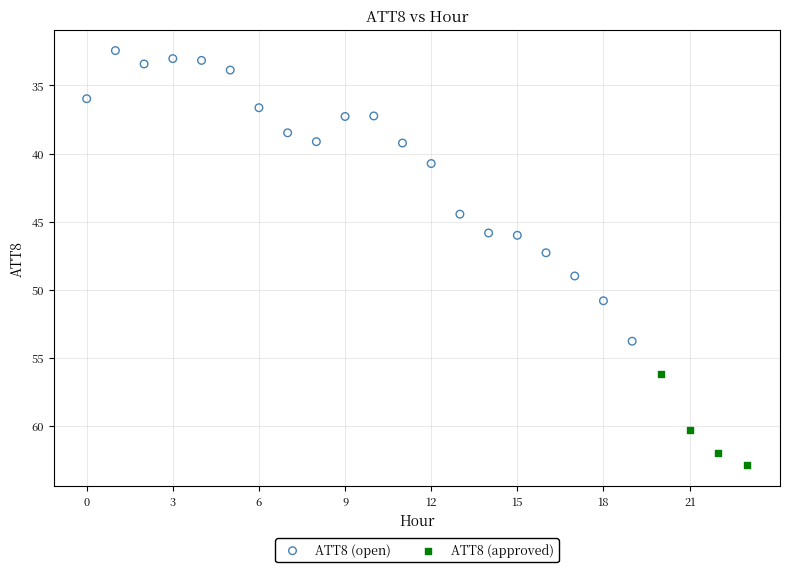

Which series contains the highest Y value?

ATT8 (approved)